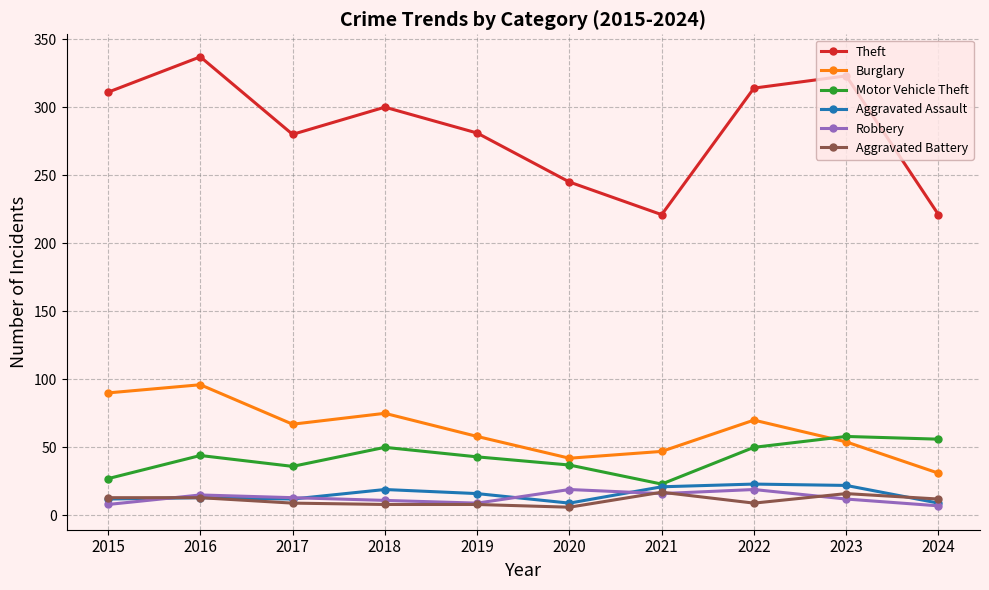

At how many categories does at least one series exceed 242?

8